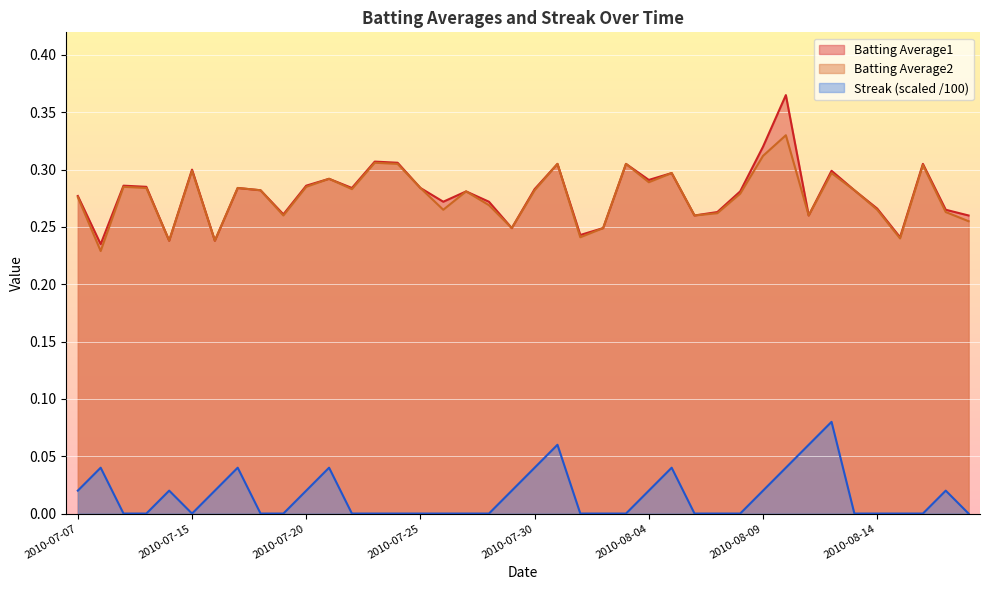

What is the difference between the maximum and minimum values in the Batting Average2 series?

0.1